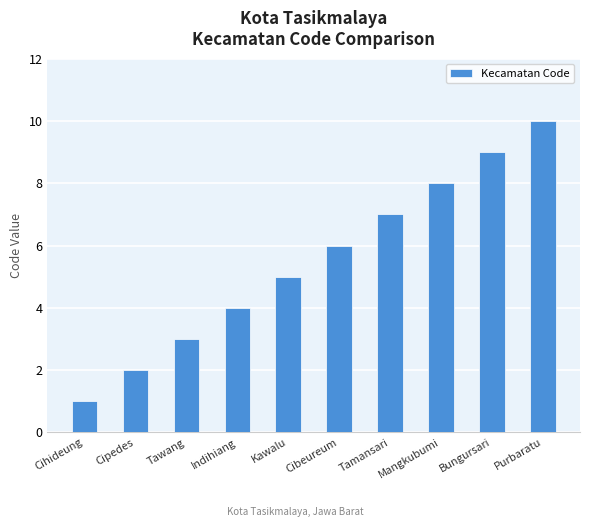

What is the label of the 7th bar from the left?

Tamansari